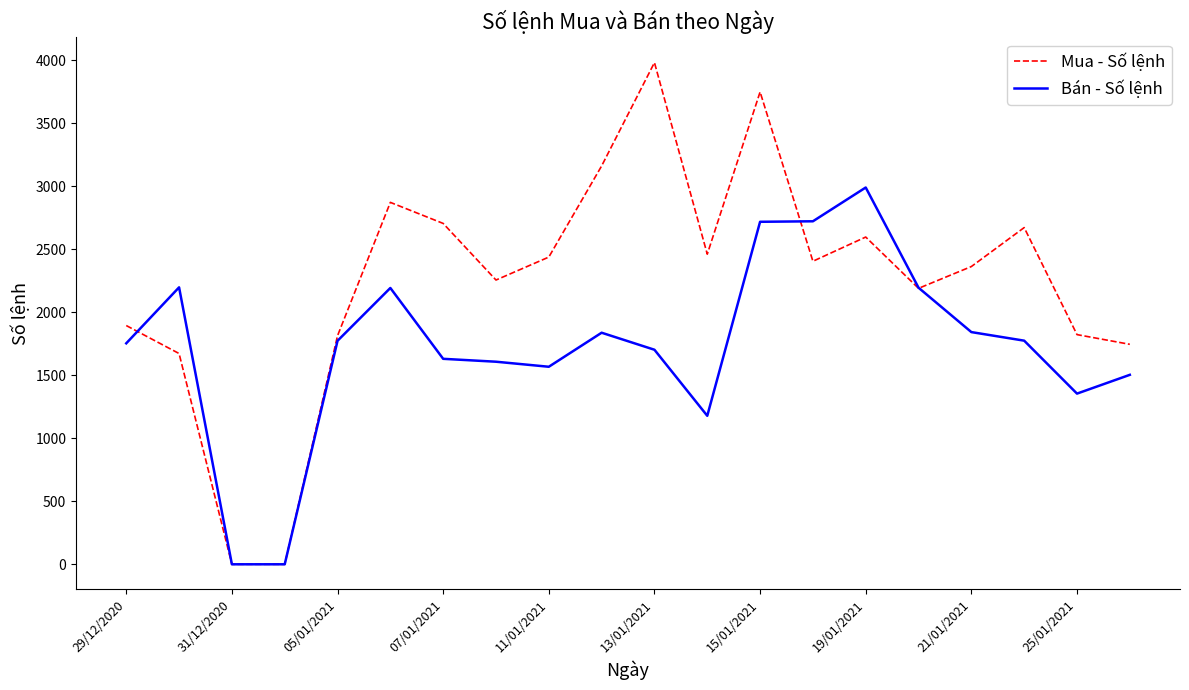

What is the difference between the maximum and second lowest values in the Mua - Số lệnh series?

3980